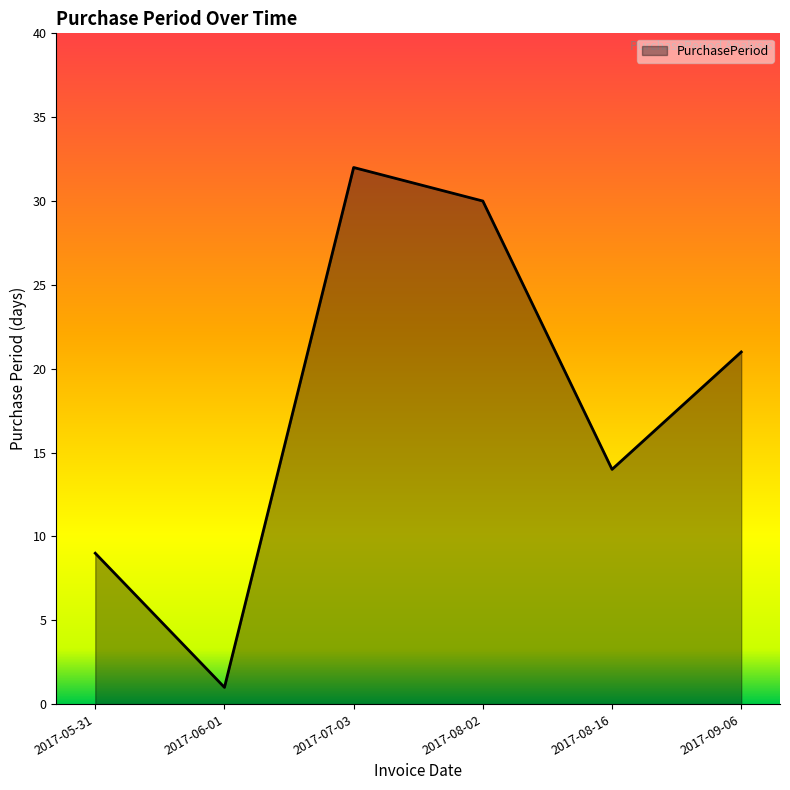

Reading left to right, what are all the values shown in this chart?

9	1	32	30	14	21